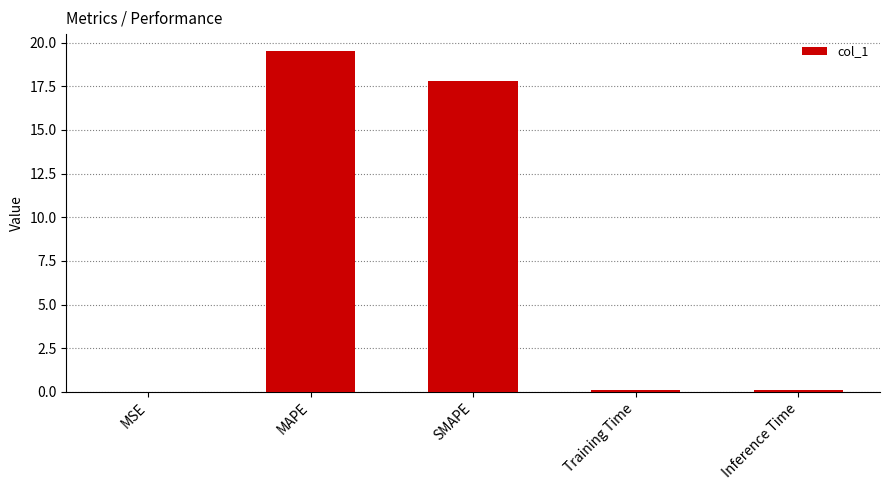

Read the value at SMAPE.

17.8